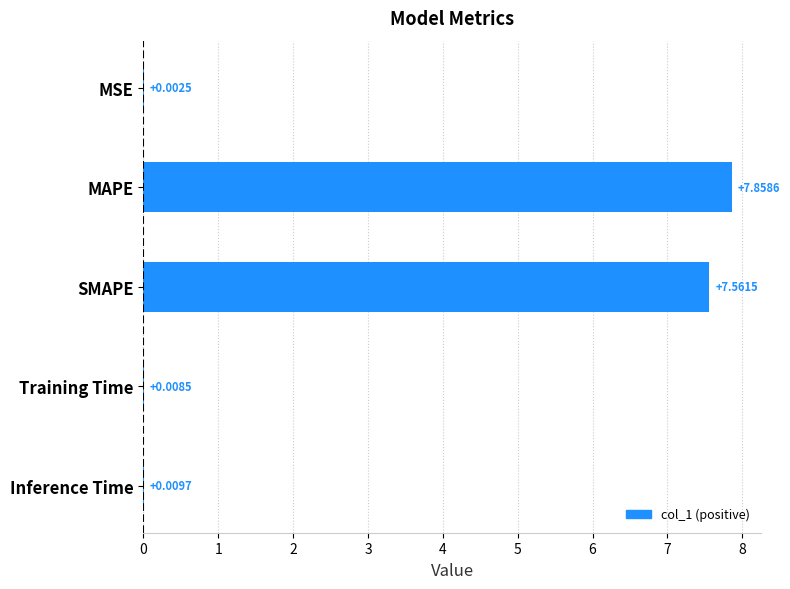

What is the sum of all values?

15.4